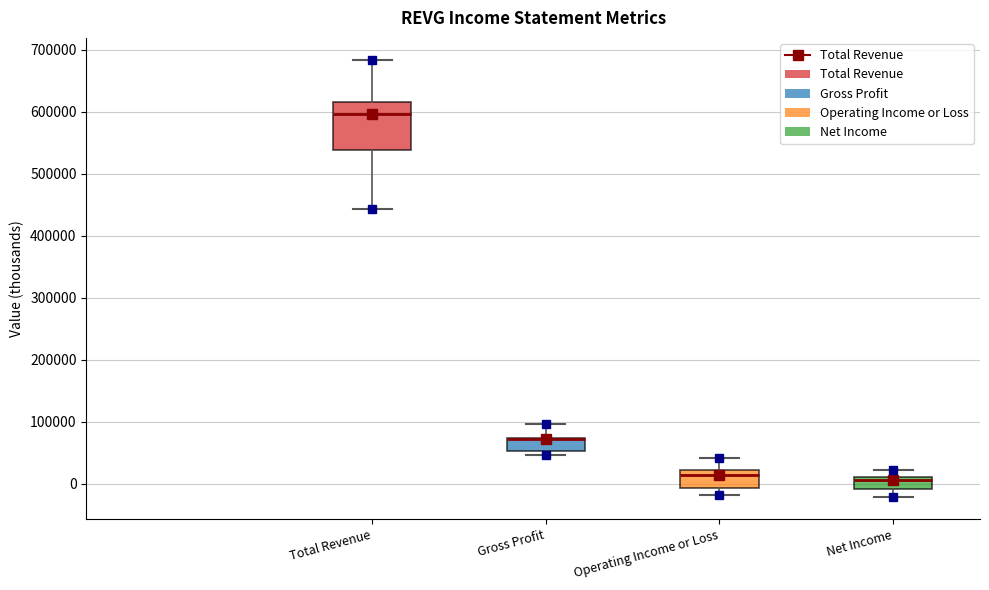

Where is the lower edge of the box for Gross Profit on the y-axis? The values are not printed on the chart, so give them approximately, as read against the axis.

50000